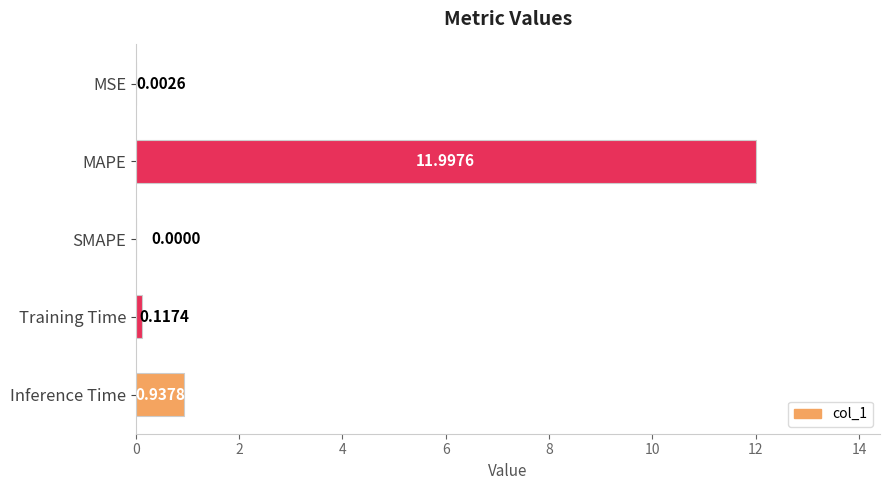

Which label corresponds to the largest value in the chart?

MAPE